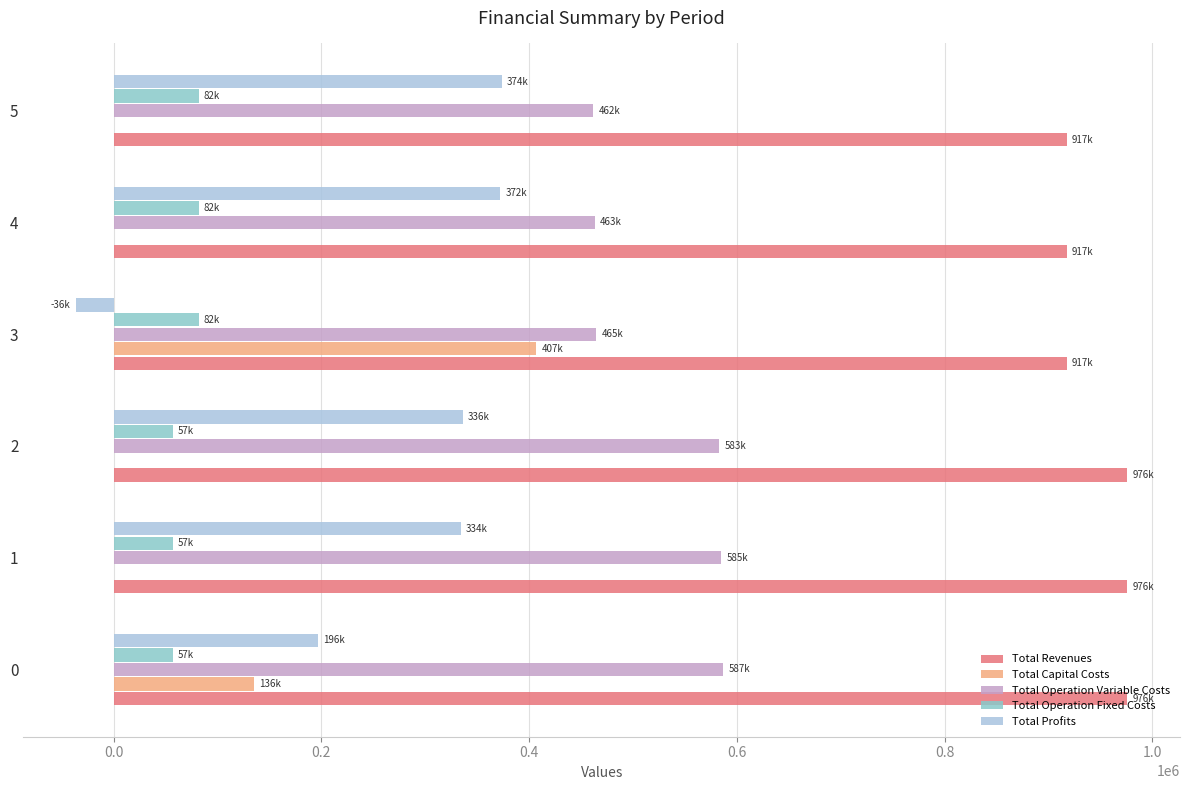

What are all the series names shown in the legend?

Total Revenues, Total Capital Costs, Total Operation Variable Costs, Total Operation Fixed Costs, Total Profits